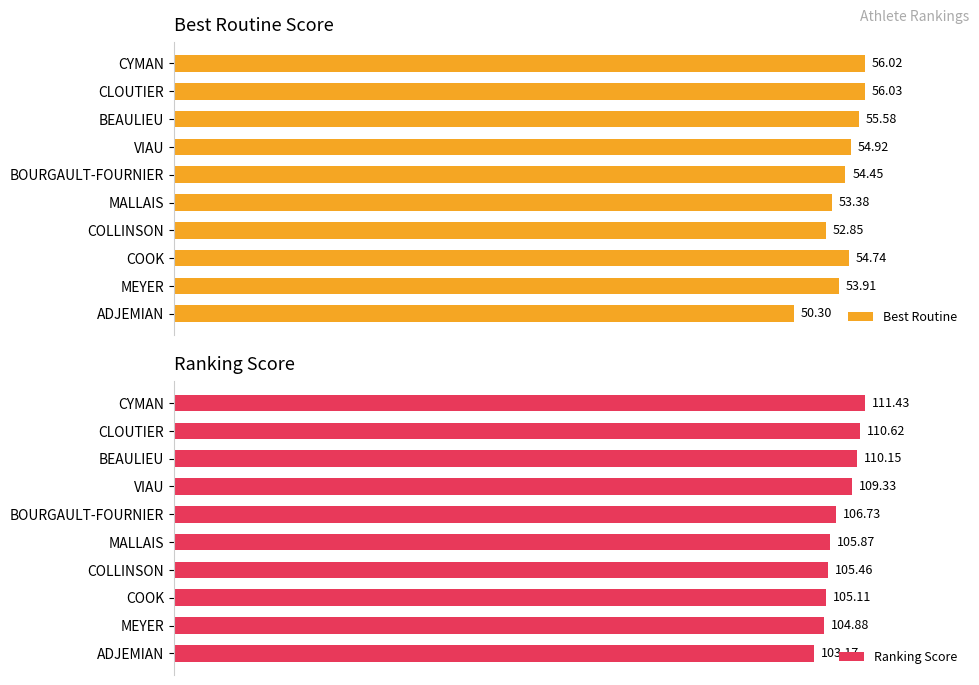

Which has a higher value, BOURGAULT-FOURNIER or MEYER?

BOURGAULT-FOURNIER